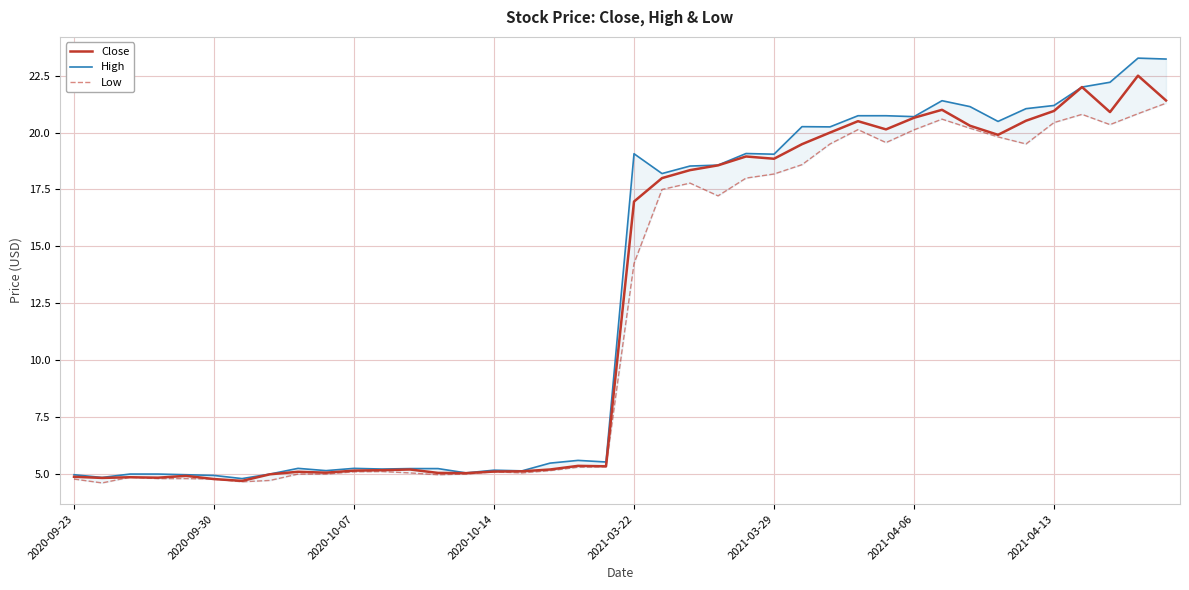

Count the number of data series in this chart.

3